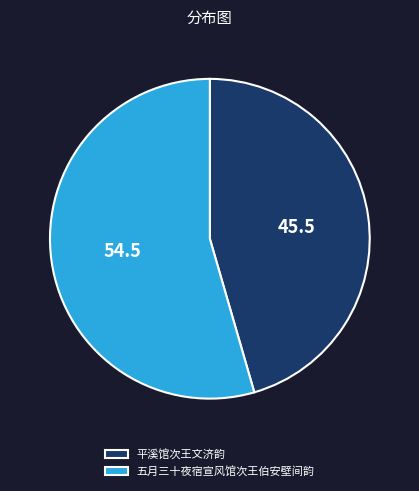

Do 平溪馆次王文济韵 and 五月三十夜宿宣风馆次王伯安壁间韵 together represent more than half of the pie?

Yes